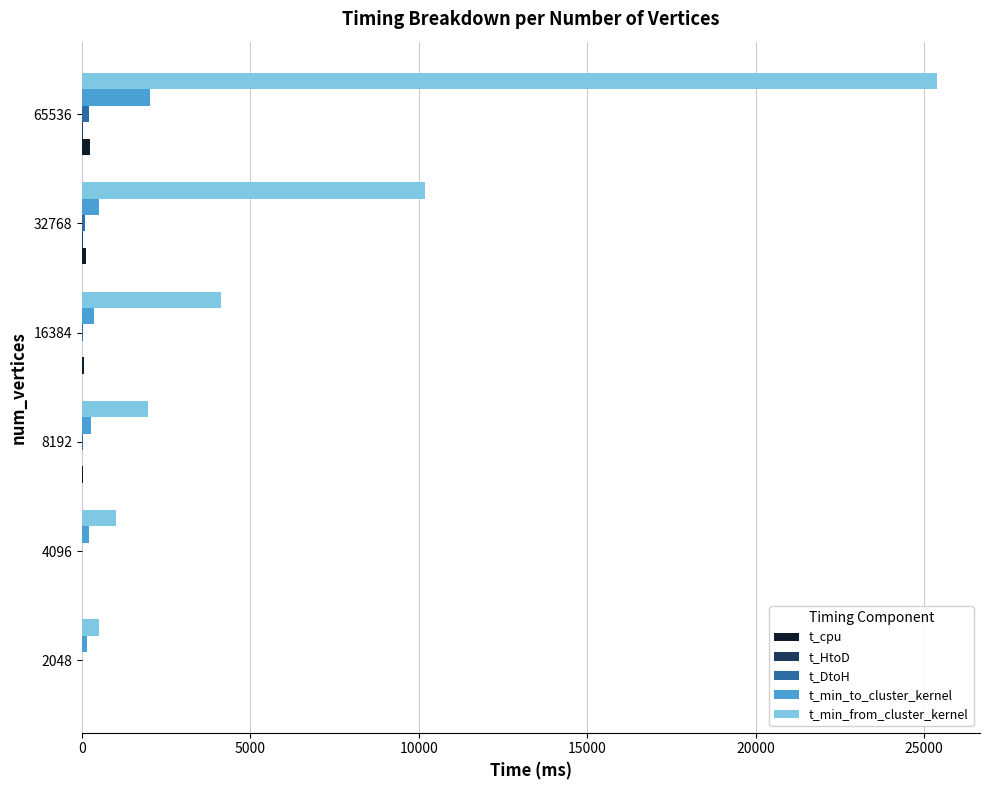

Which series changed the most between 8192 and 16384?

t_min_from_cluster_kernel